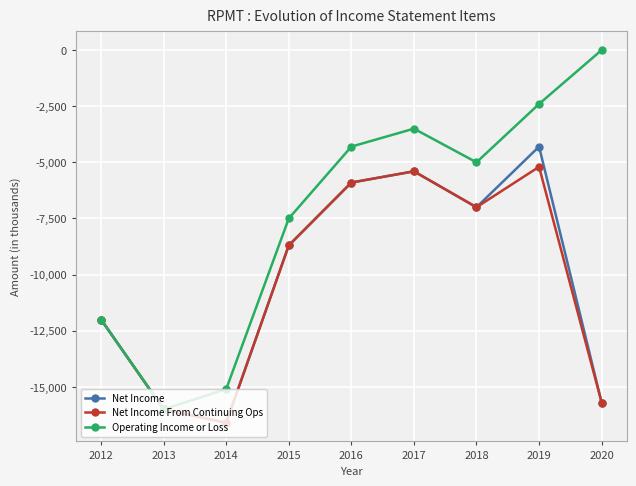

Reading right to left, list all the values displayed in this chart.

Net Income: 2020=-15700	2019=-4300	2018=-7000	2017=-5400	2016=-5900	2015=-8700	2014=-16600	2013=-16000	2012=-12000
Net Income From Continuing Ops: 2020=-15700	2019=-5200	2018=-7000	2017=-5400	2016=-5900	2015=-8700	2014=-16600	2013=-16000	2012=-12000
Operating Income or Loss: 2020=0	2019=-2400	2018=-5000	2017=-3500	2016=-4300	2015=-7500	2014=-15100	2013=-16000	2012=-12000